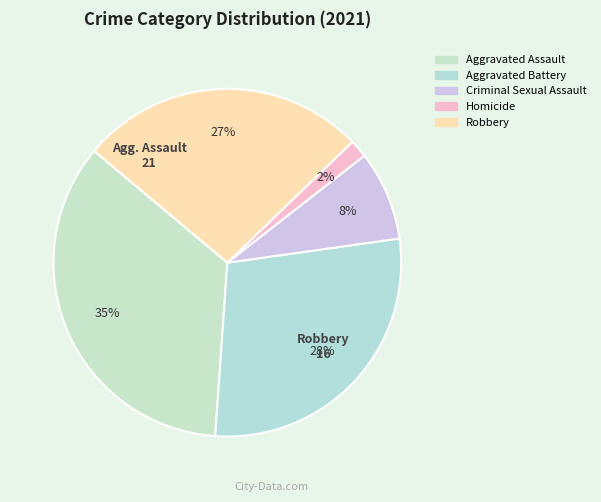

Approximately how many times larger is the value at Aggravated Battery compared to Criminal Sexual Assault?

3.4